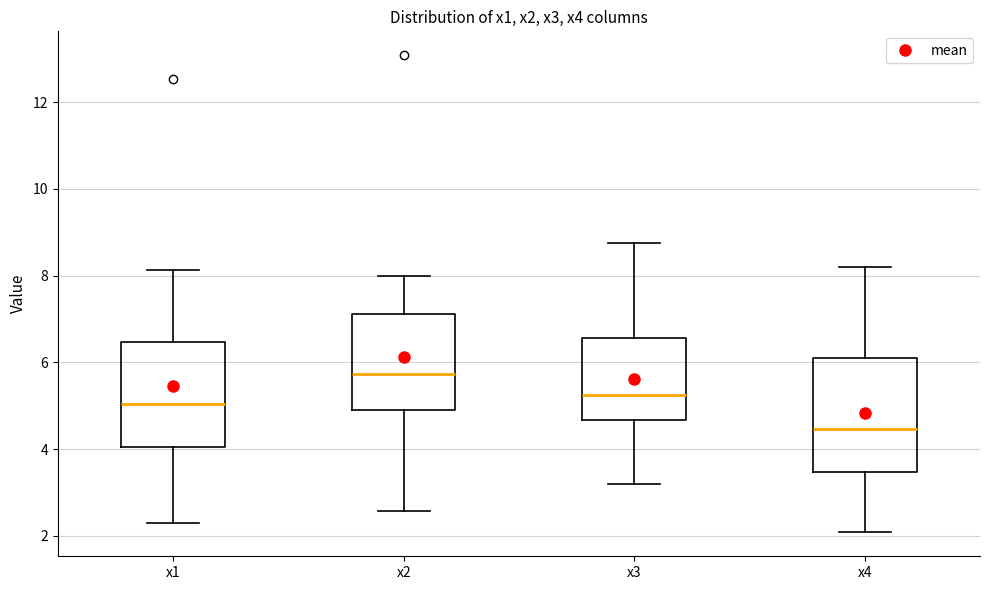

Reading left to right, transcribe this box plot: for each box, give where its median line is, the range the box spans, and where its two whiskers end, as read against the y-axis. The values are not printed on the chart, so give them approximately, as read against the axis.

x1: median 5.0, box 4.0 to 6.4, whiskers 2.2 to 8.2
x2: median 5.8, box 5.0 to 7.2, whiskers 2.6 to 8.0
x3: median 5.2, box 4.6 to 6.6, whiskers 3.2 to 8.8
x4: median 4.4, box 3.4 to 6.2, whiskers 2.0 to 8.2